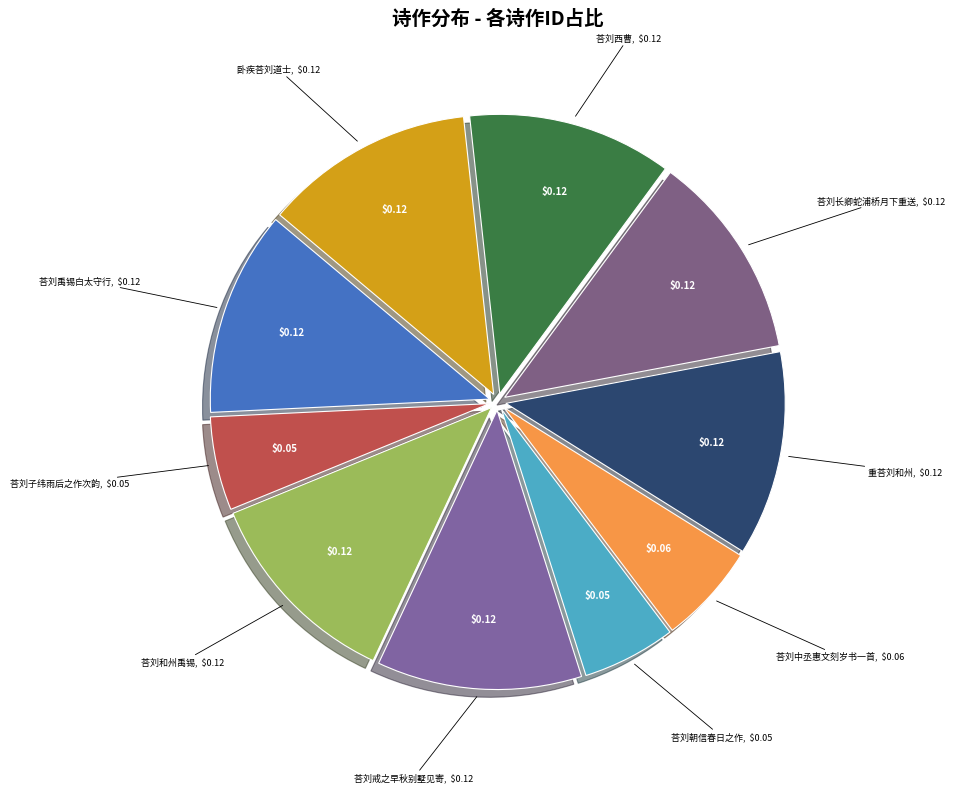

Count the number of slices in the pie.

10